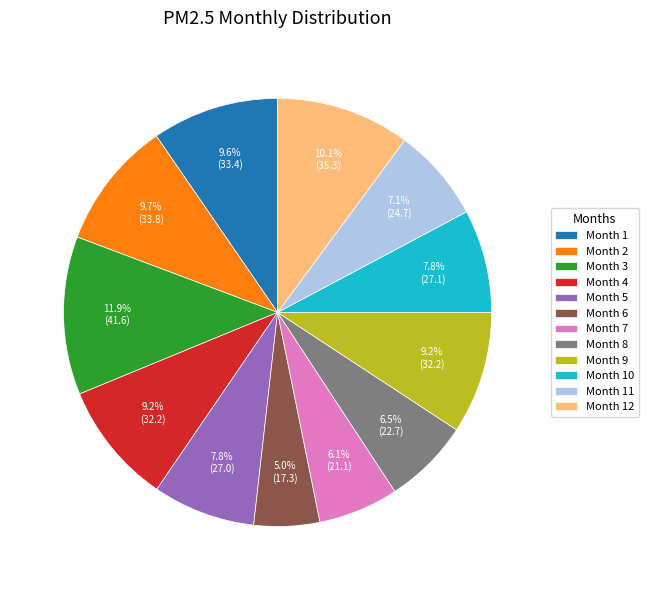

Between Month 10 and Month 1, which is larger?

Month 1